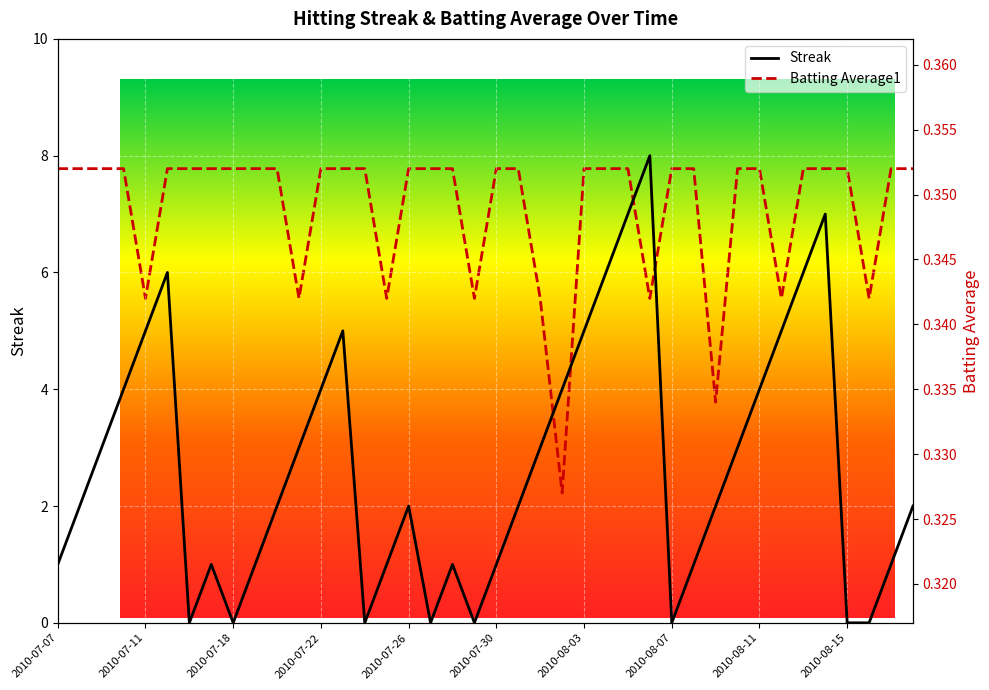

How many intersections are there between Batting Average1 and Streak?

14